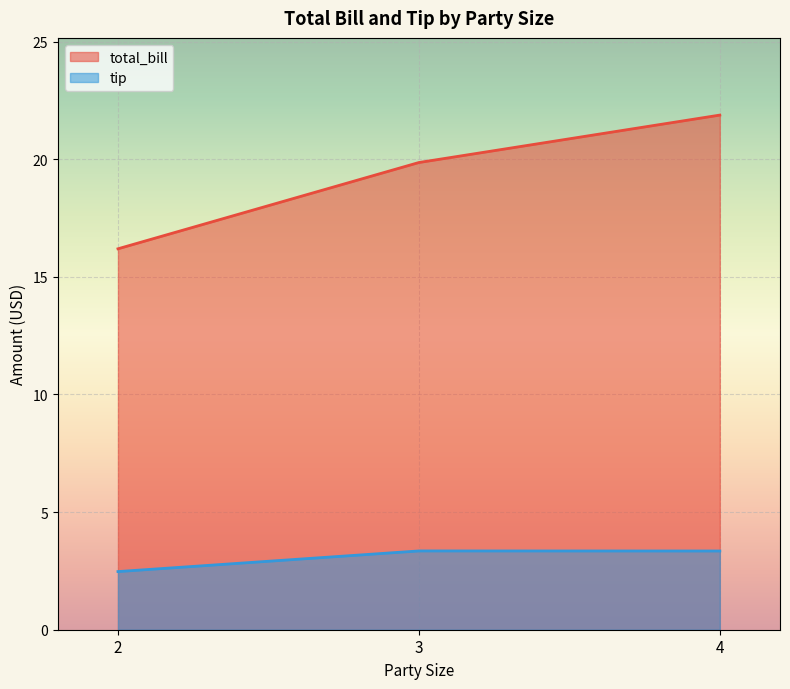

Reading left to right, list all the values displayed in this chart.

total_bill: 16.2	19.9	21.9
tip: 2.5	3.3	3.3